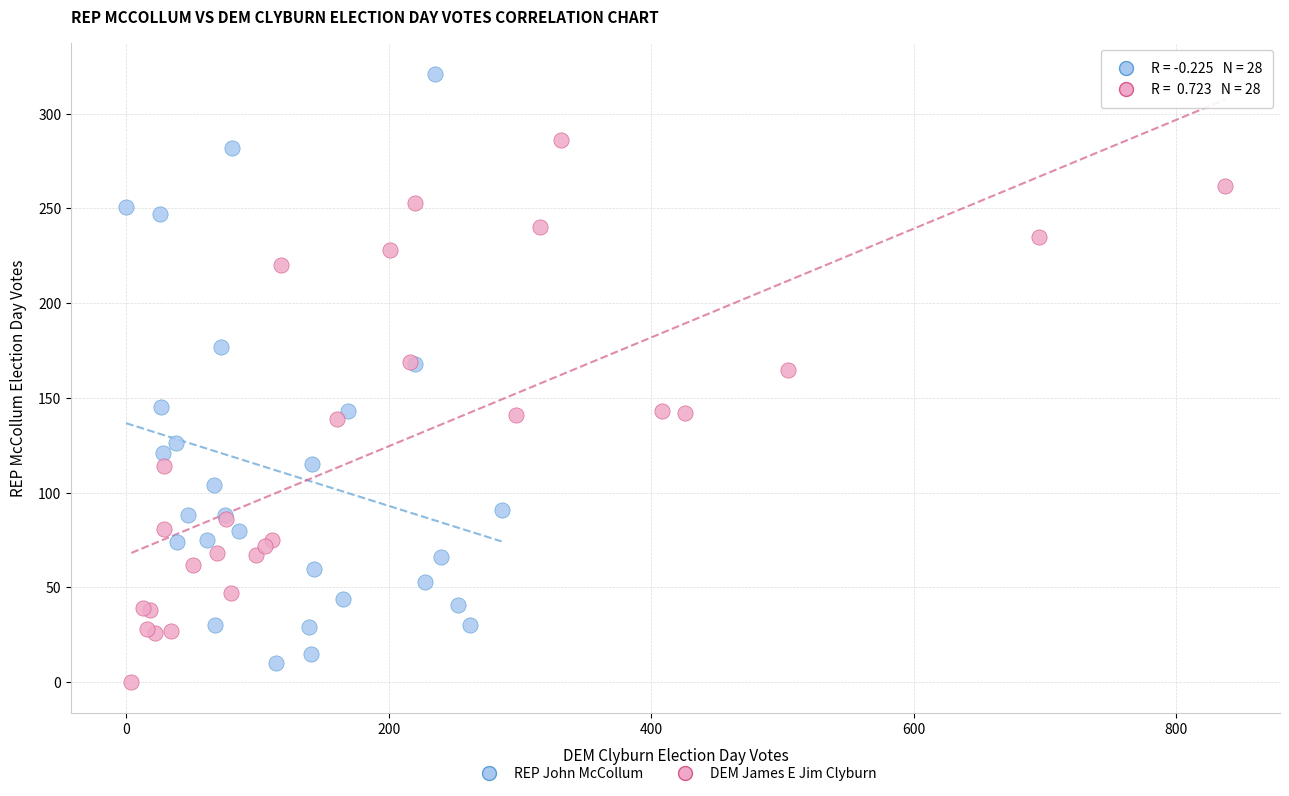

What are all the series names shown in the legend?

REP John McCollum, DEM James E Jim Clyburn